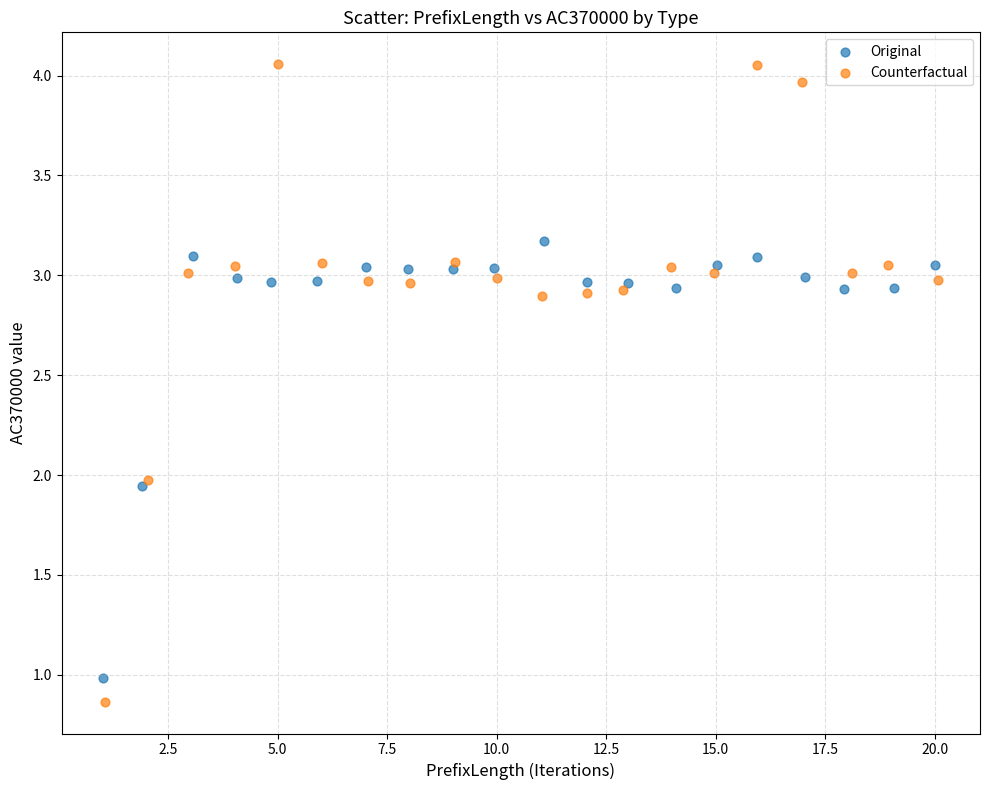

Which series reaches the maximum Y coordinate?

Counterfactual